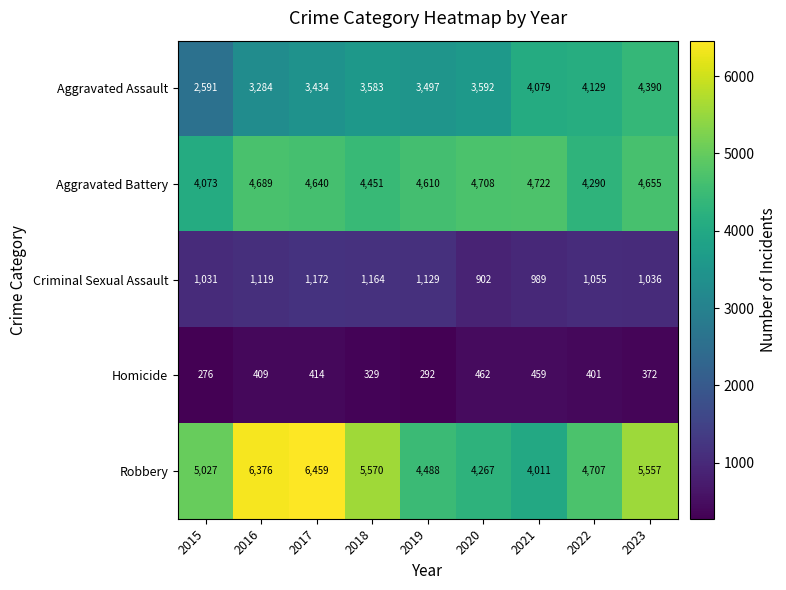

What is the difference between the highest and lowest values at 2016?

5967